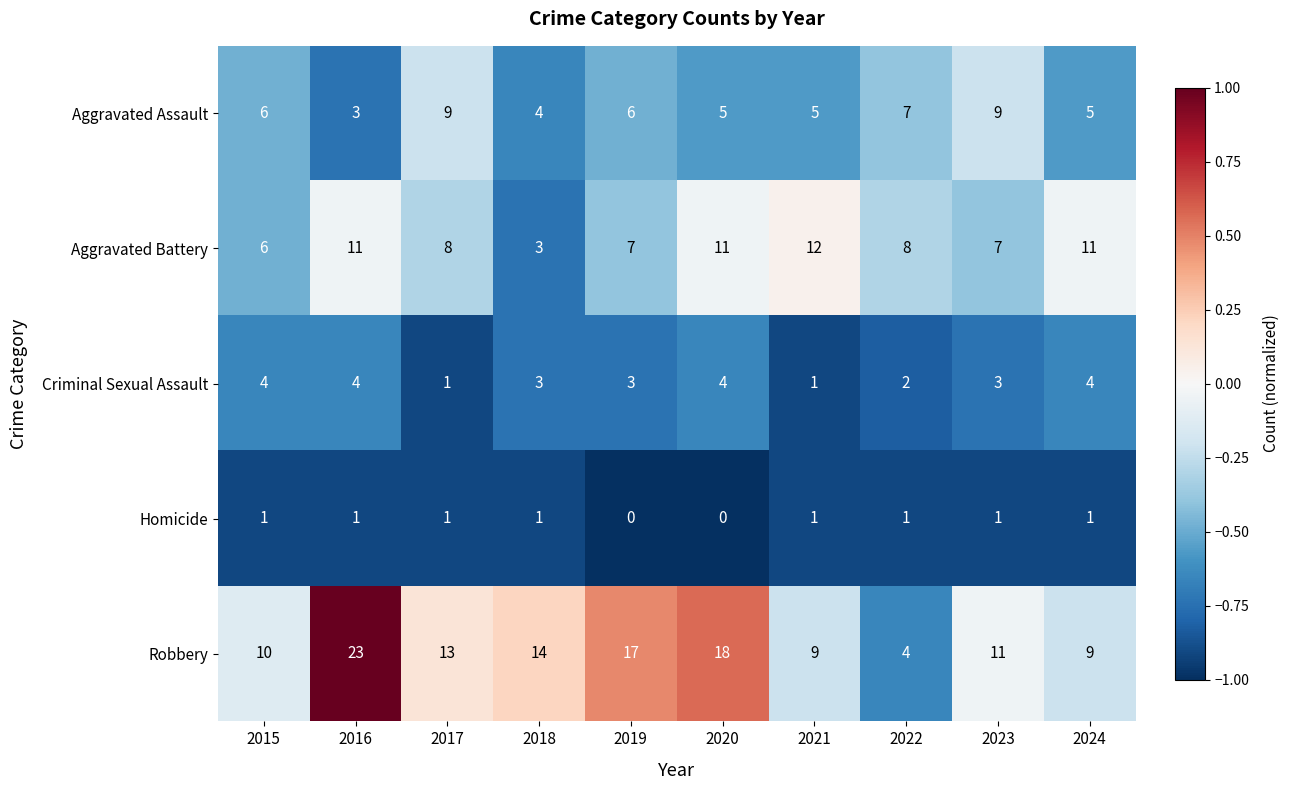

The Homicide series shows 1 at 2016. True or false?

True